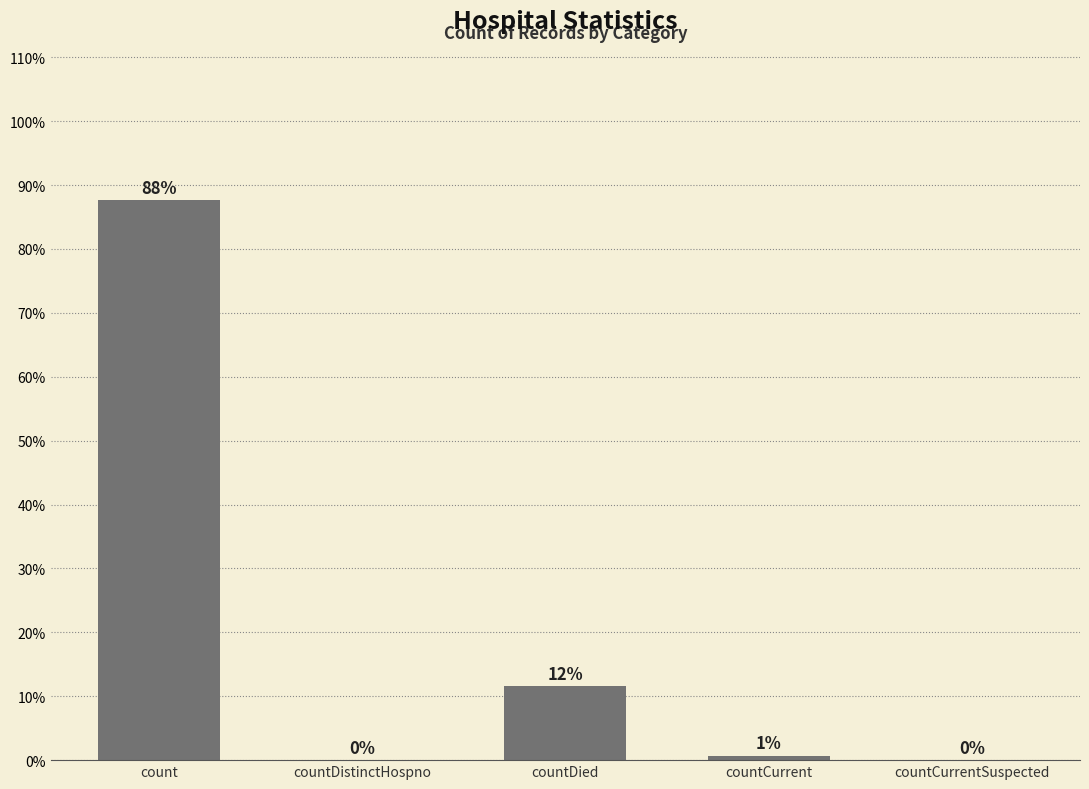

Are the bars horizontal?

No